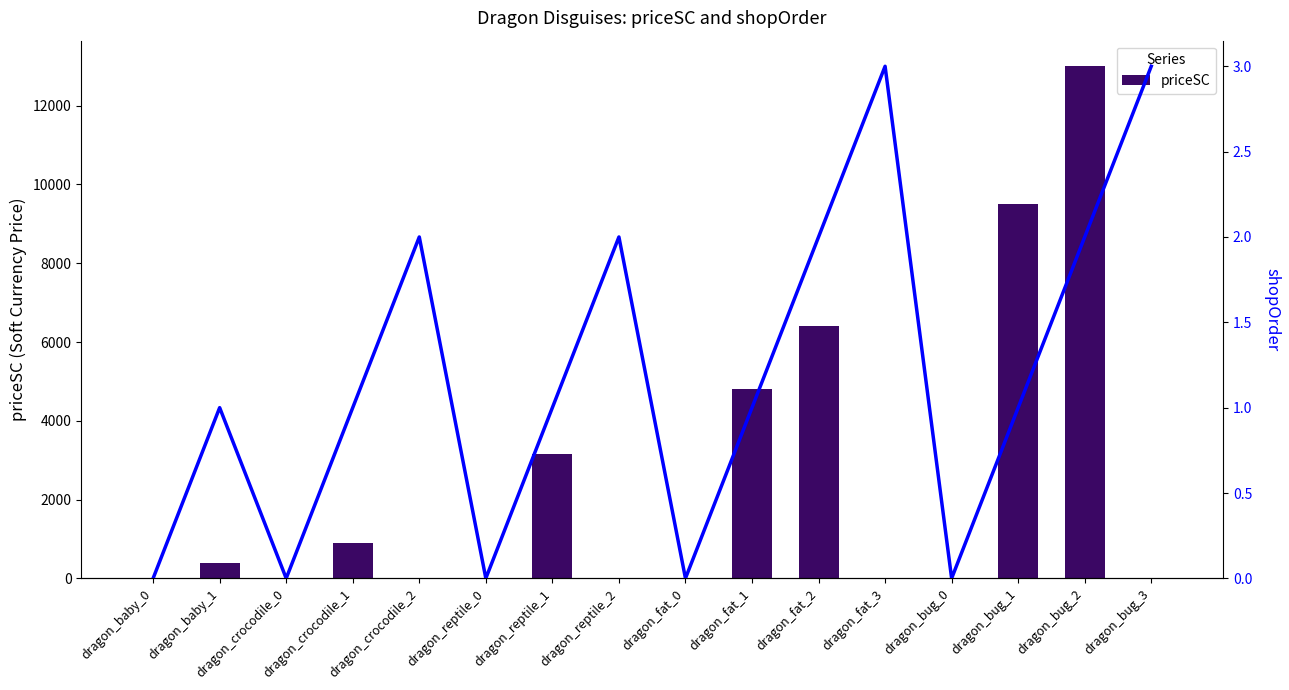

Which has a higher value, dragon_reptile_1 or dragon_bug_1?

dragon_bug_1